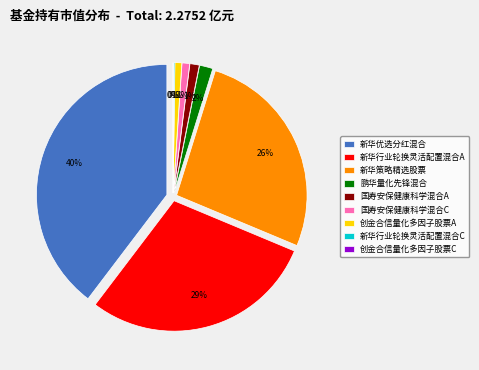

The 国寿安保健康科学混合A slice represents 1% of the pie. True or false?

True